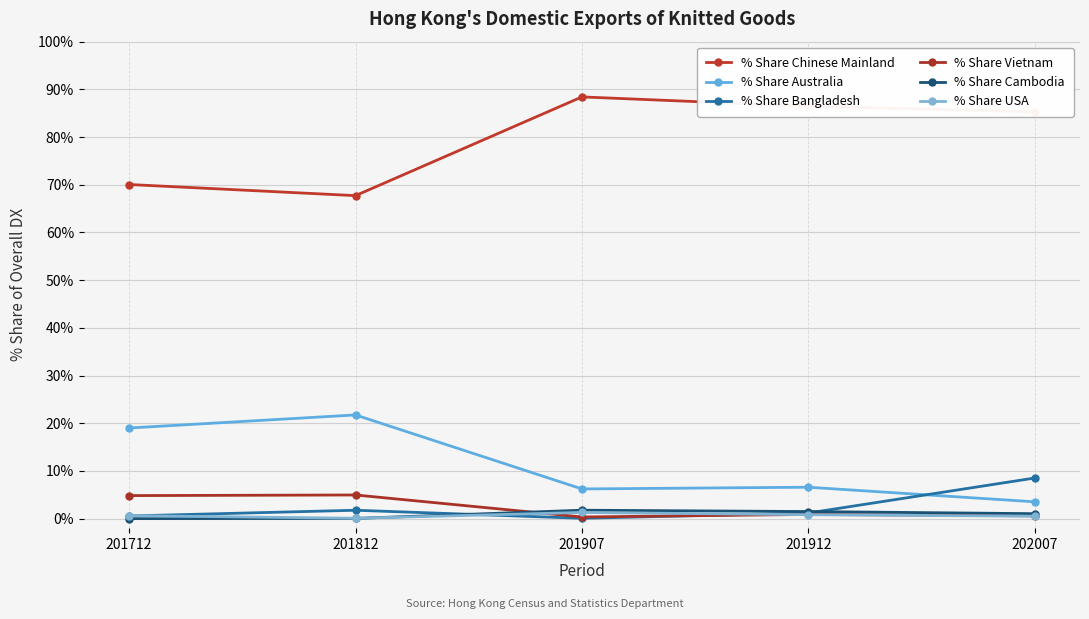

In % Share Australia, how many points are higher than both neighbors (excluding endpoints)?

2